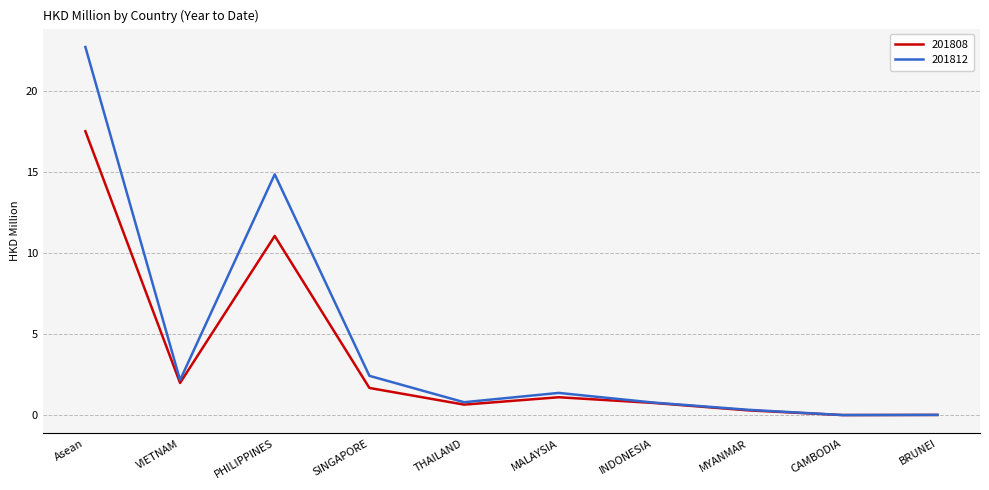

At which category does 201812 reach its first local valley?

VIETNAM